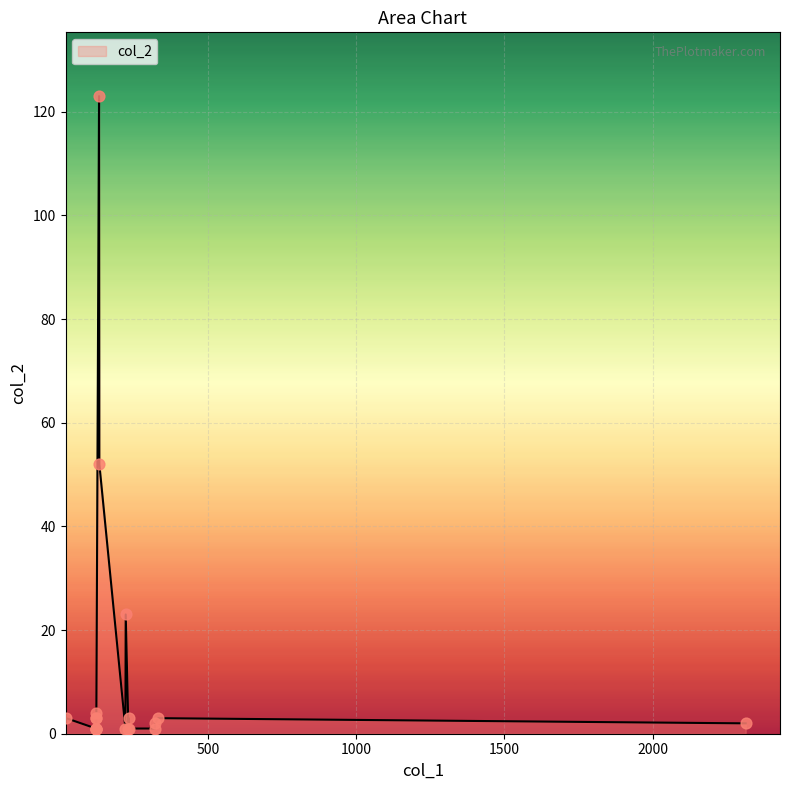

What is the change in value from 21 to 122?

-2